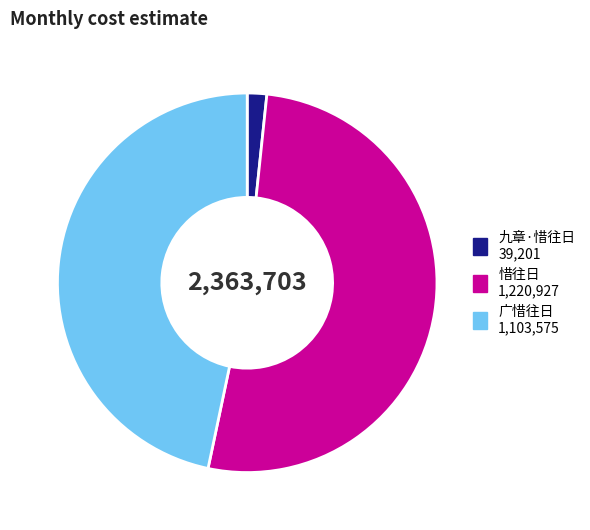

Which category has the smallest portion of the pie?

九章·惜往日